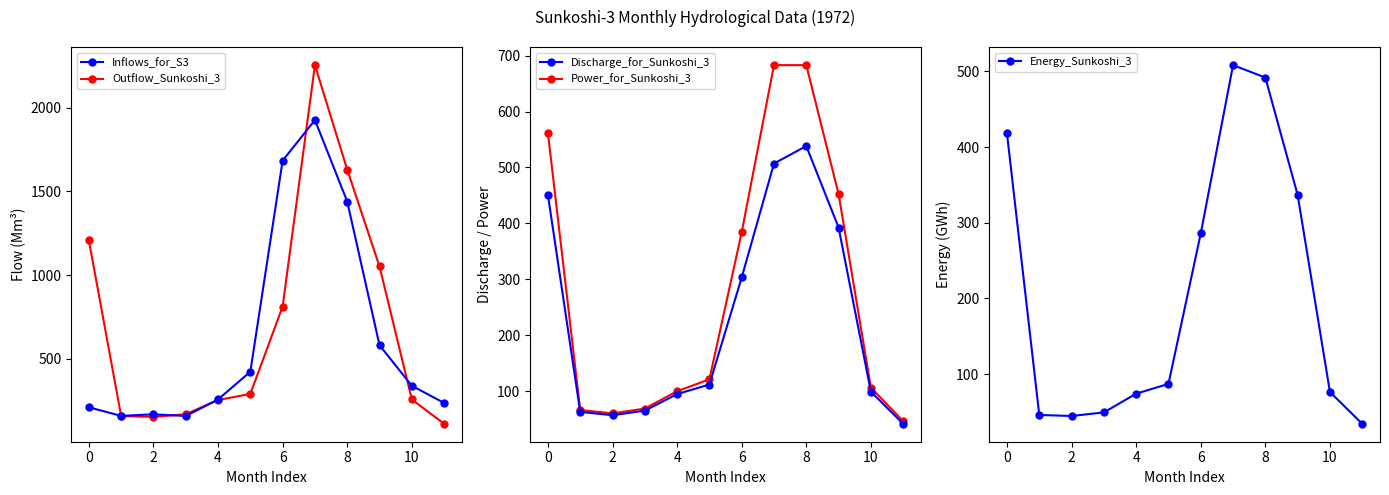

Which series has the largest range (max minus min)?

Outflow_Sunkoshi_3